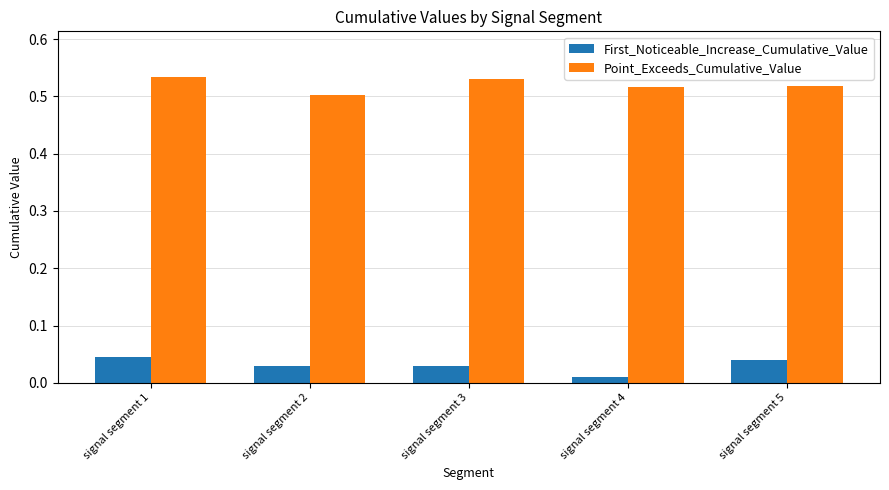

The value of Point_Exceeds_Cumulative_Value at signal segment 3 is 0.8. True or false?

False